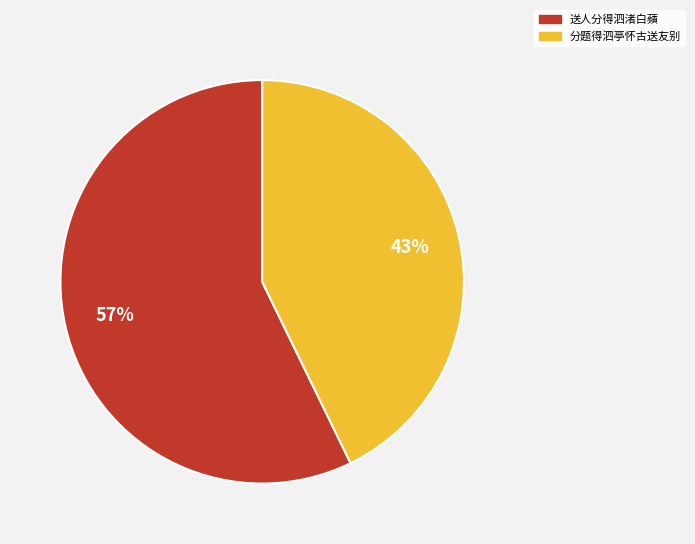

Does 分题得泗亭怀古送友别 represent more than half of the total?

No